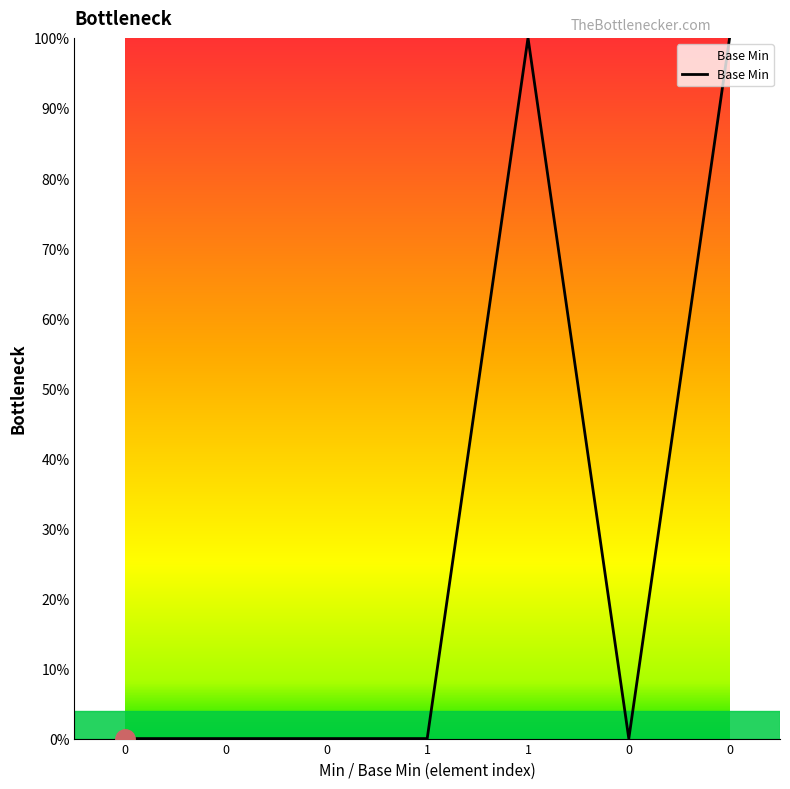

Does the chart have visible grid lines?

No